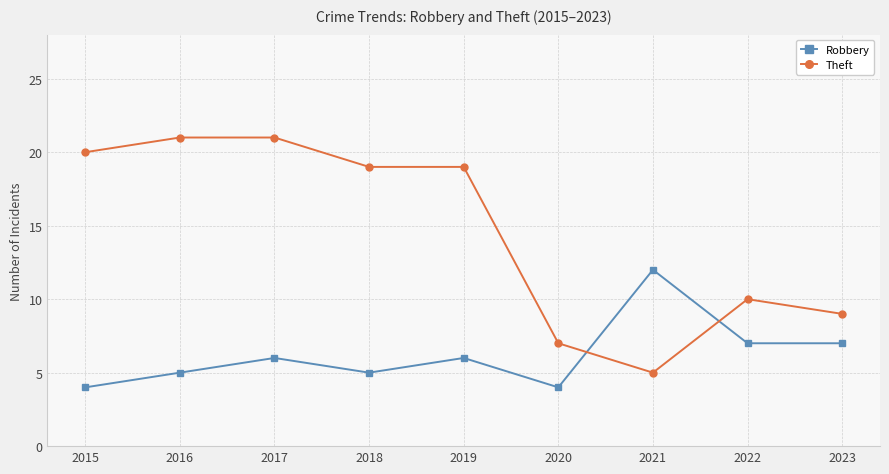

Where does the Theft series first go above 19?

2015